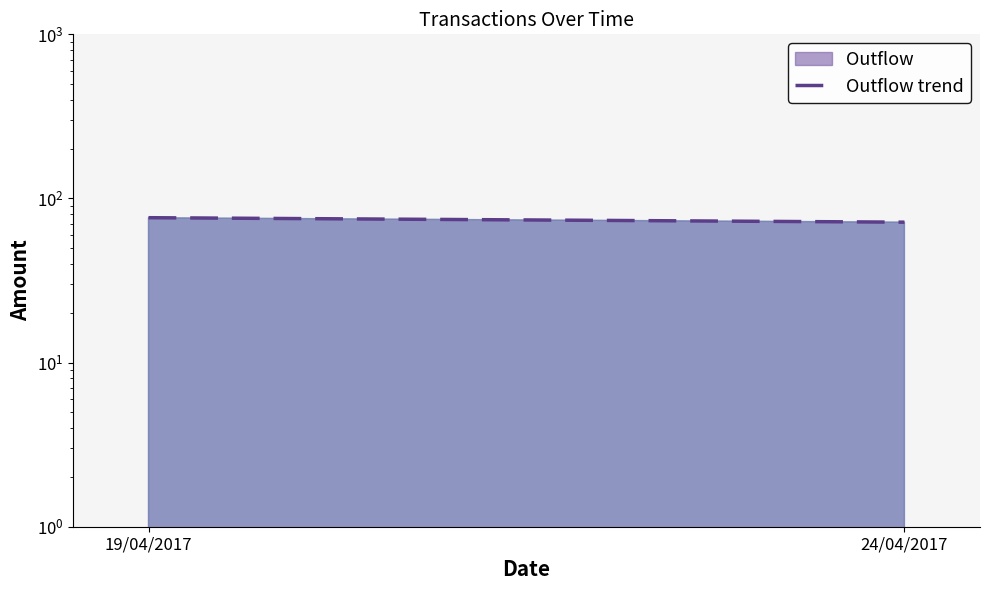

What value does the data have at 24/04/2017?

71.7